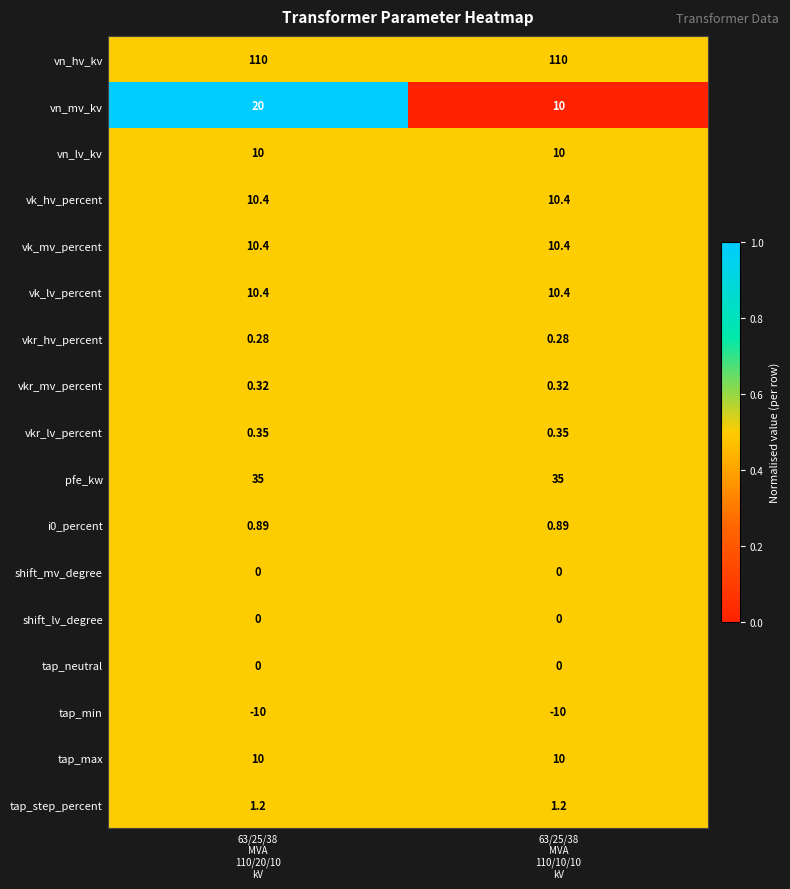

Which series has the largest range (max minus min)?

vn_mv_kv